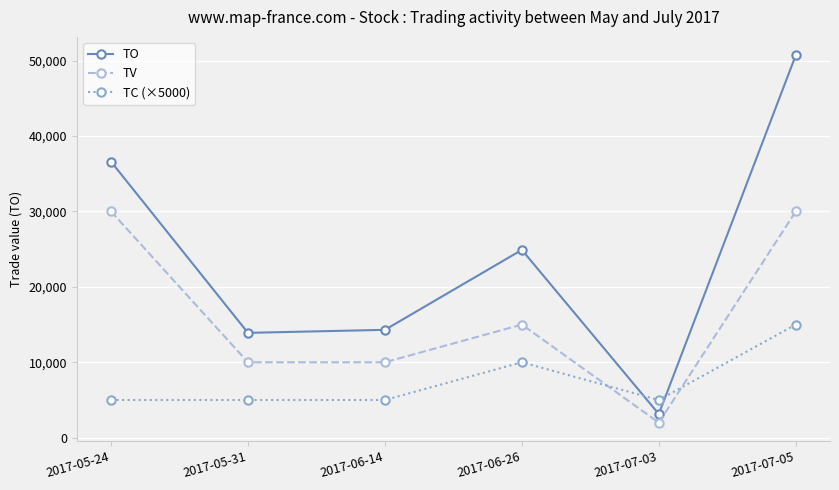

The value of TC (×5000) at 2017-06-26 is 10000. True or false?

True